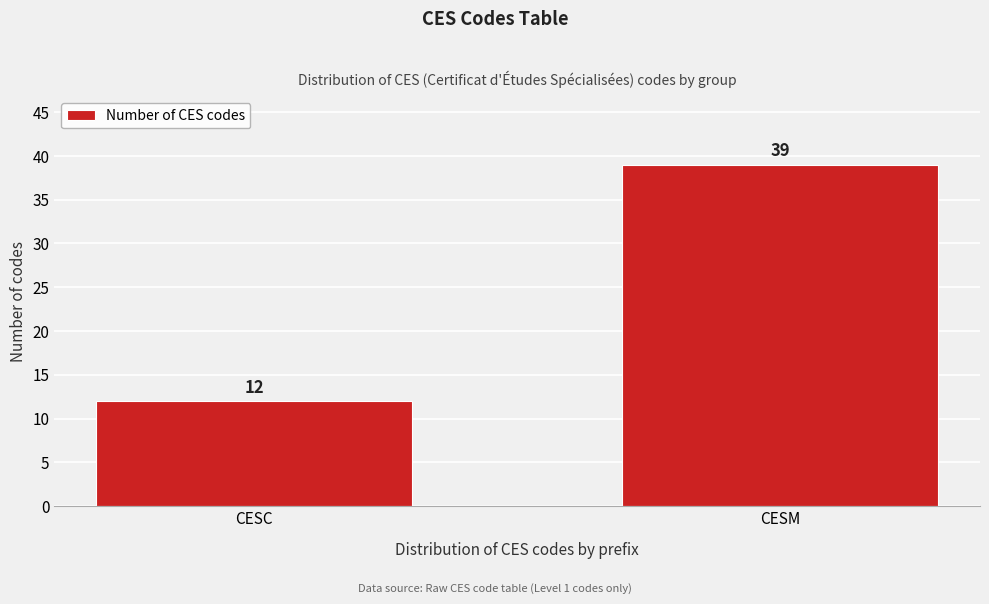

Reading right to left, list all the values displayed in this chart.

39	12